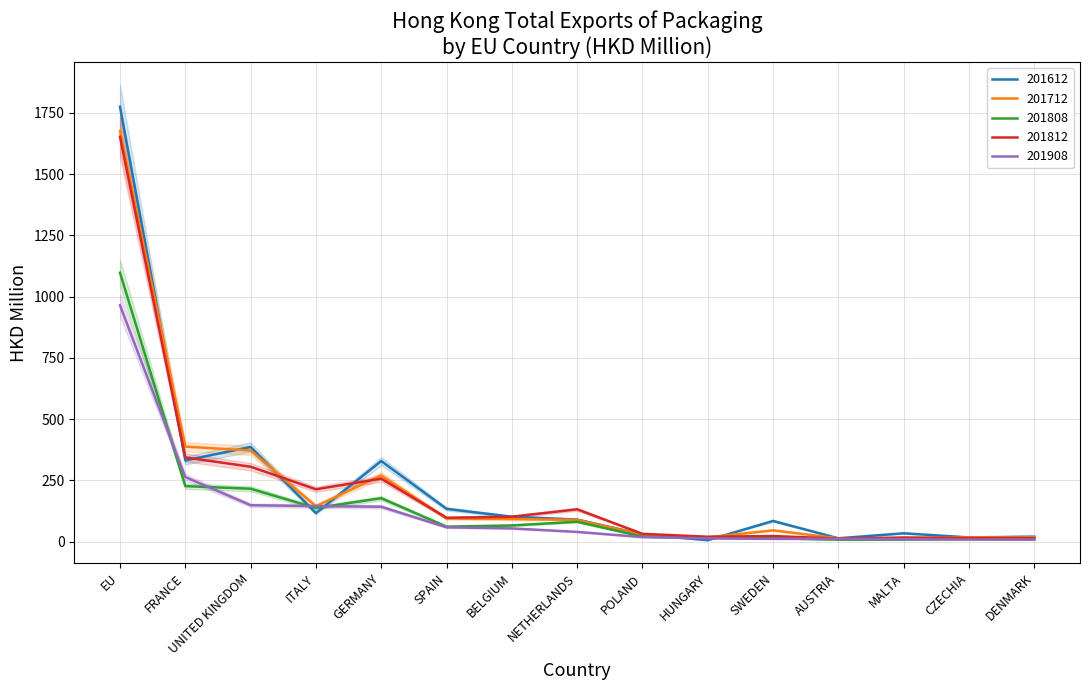

The 201808 series shows 9.0 at DENMARK. True or false?

True